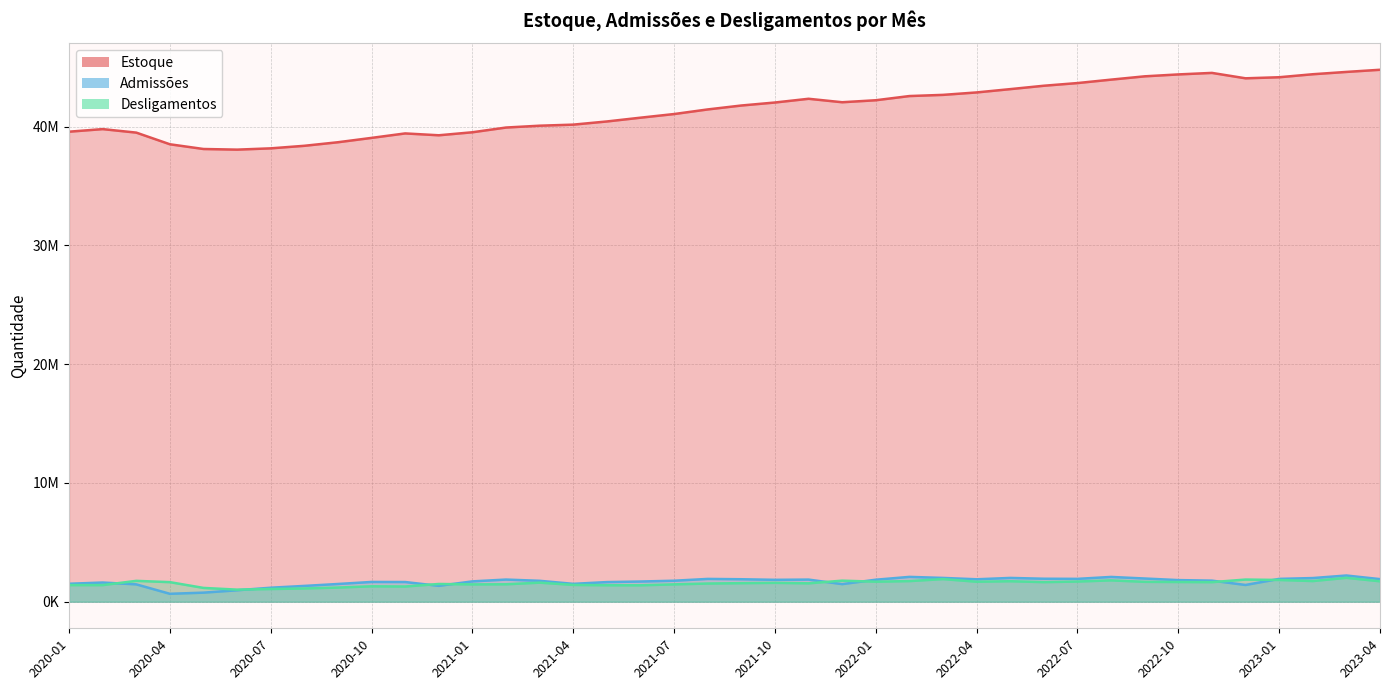

What is the maximum value shown in the chart?

44782549